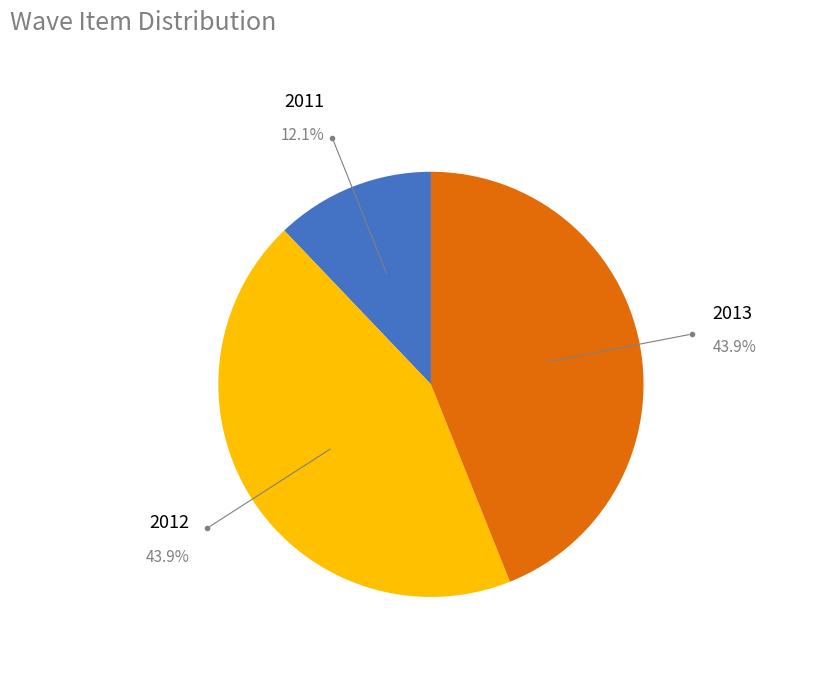

What percentage is NOT represented by 2013?

56.1%